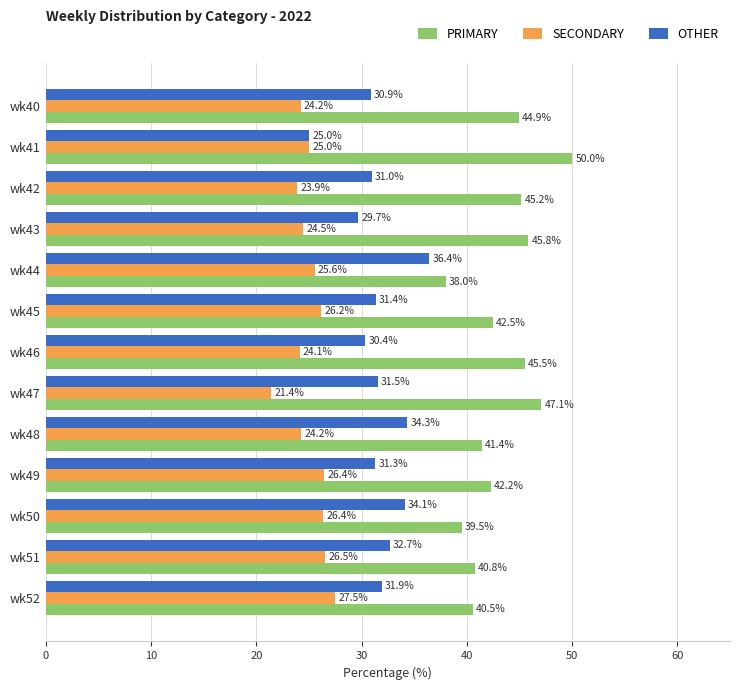

The value of OTHER at wk45 is 55.2. True or false?

False